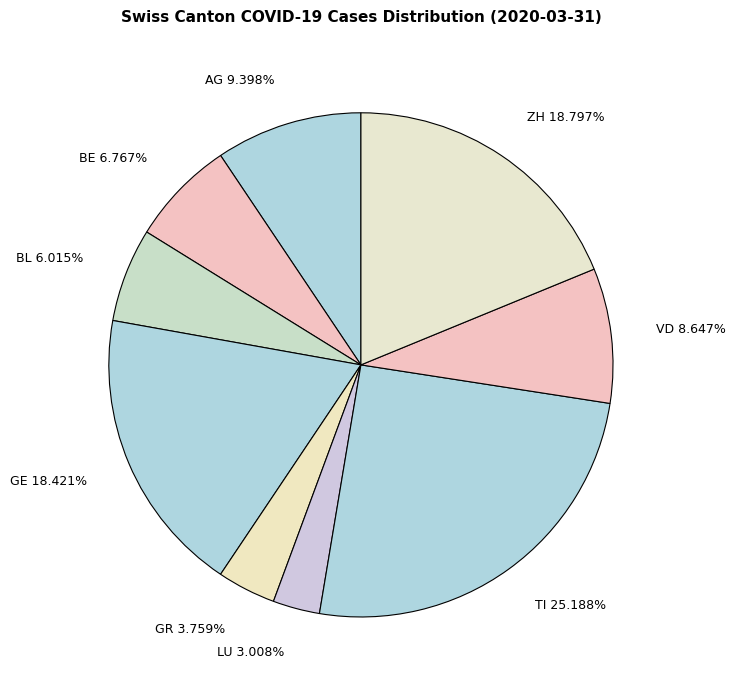

Is the sum of ZH 18.797% and AG 9.398% greater than half?

No